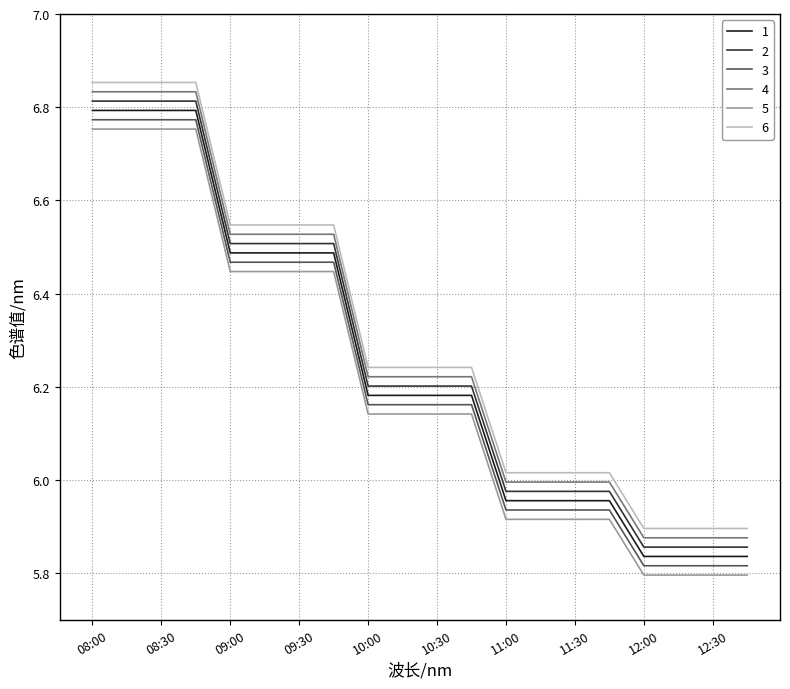

True or false: 5 and 6 cross at least once.

False